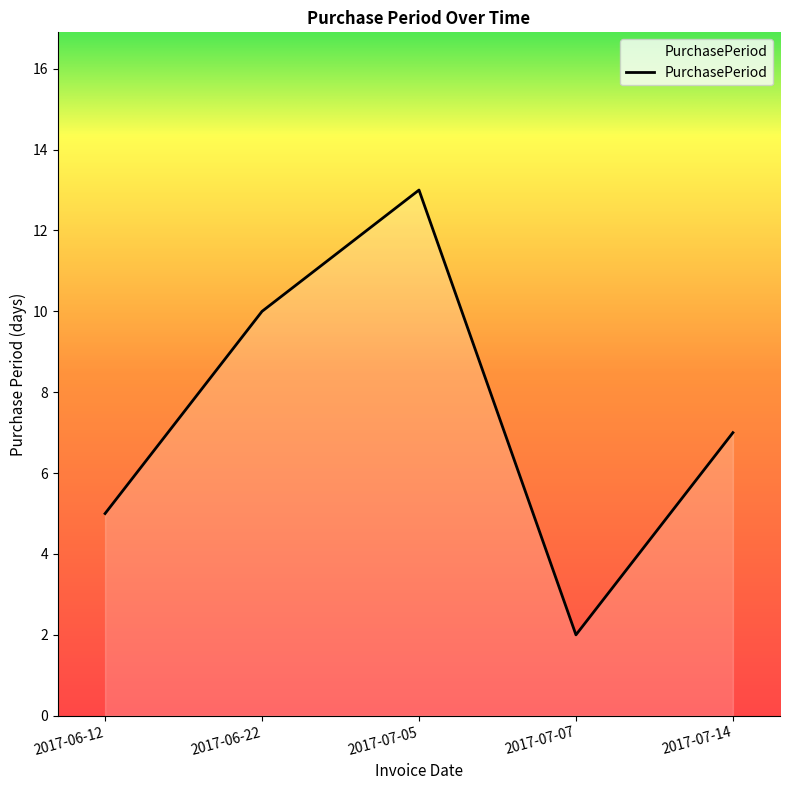

Count the values in the range 5 to 10.

3